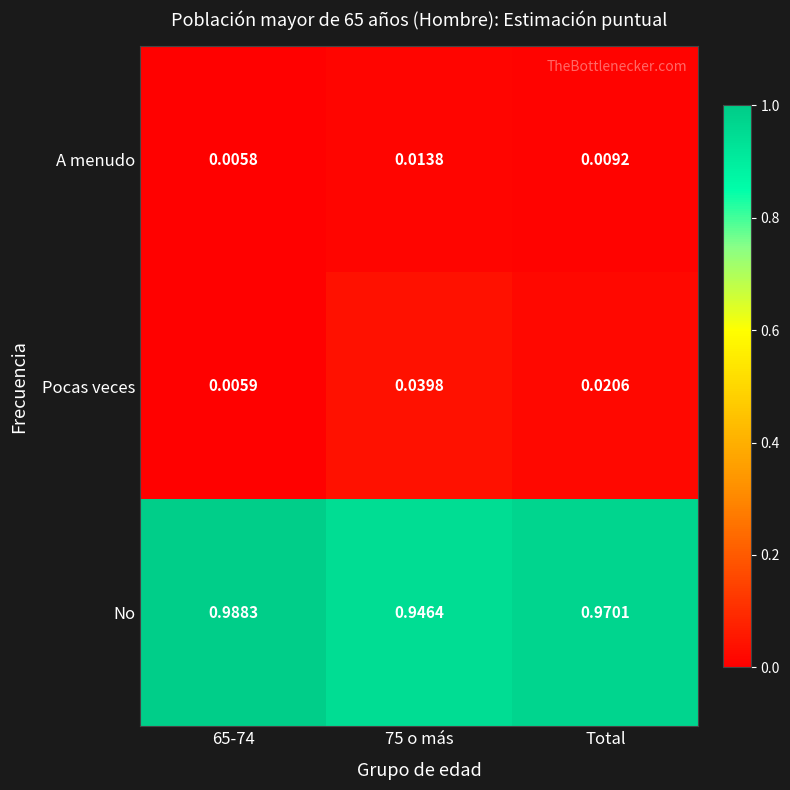

Is the value of A menudo at Total greater than the value of Pocas veces at 75 o más?

No